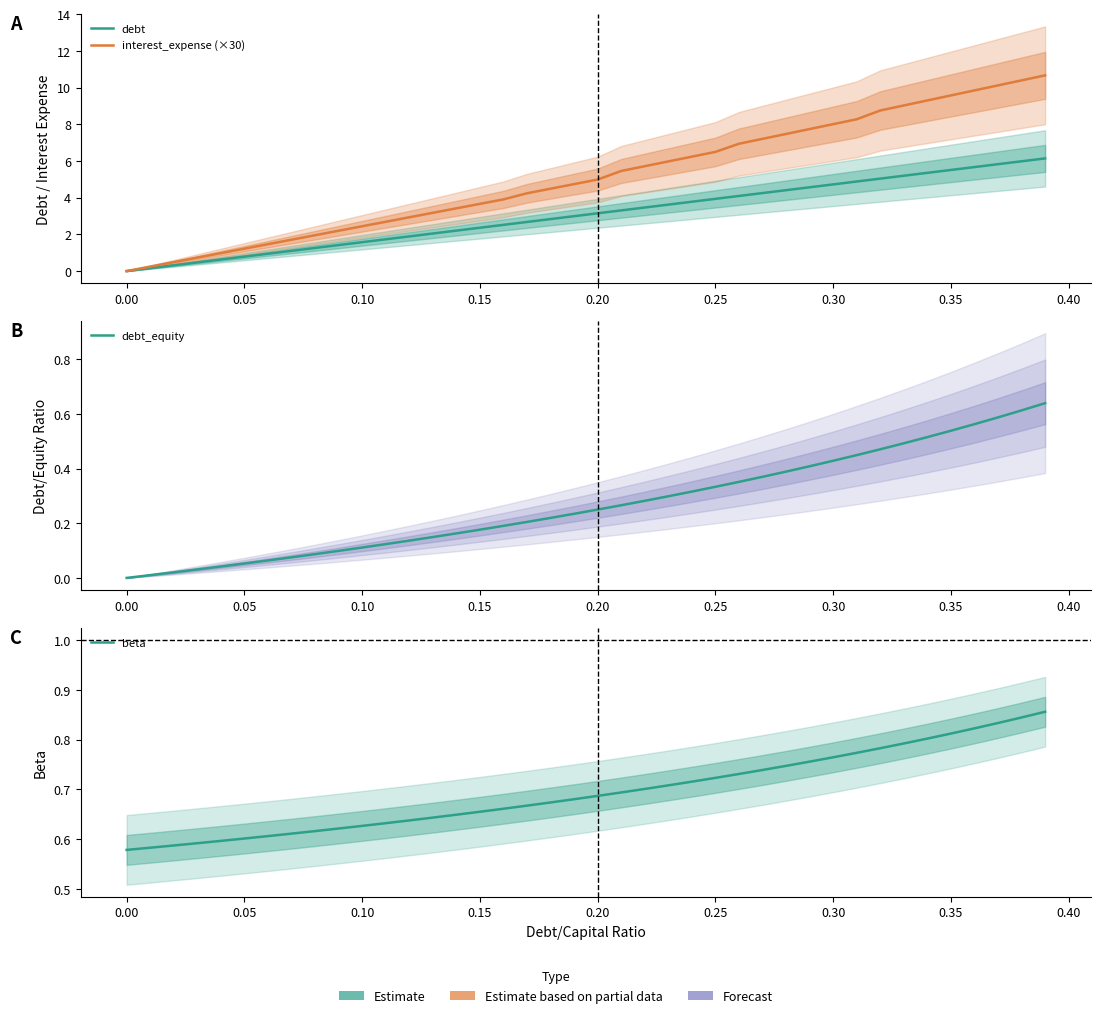

Rank the series by their maximum value, from highest to lowest.

interest_expense (×30), debt, beta, debt_equity